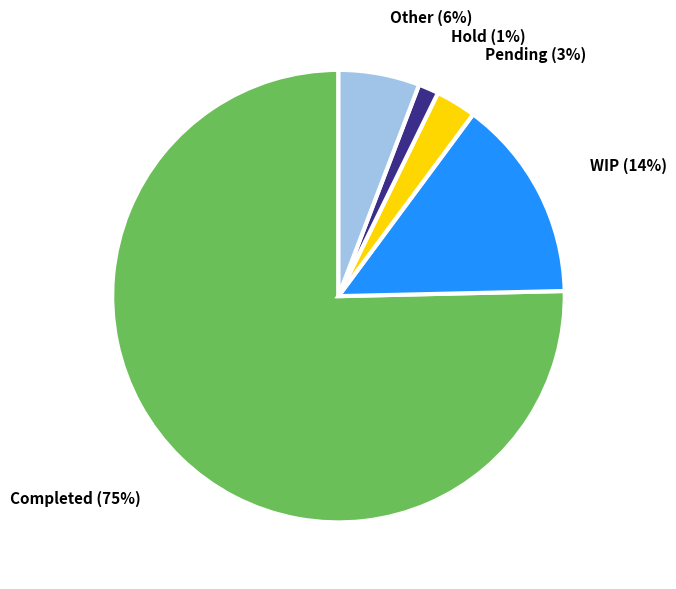

To the nearest percent, what is the average slice percentage?

20%